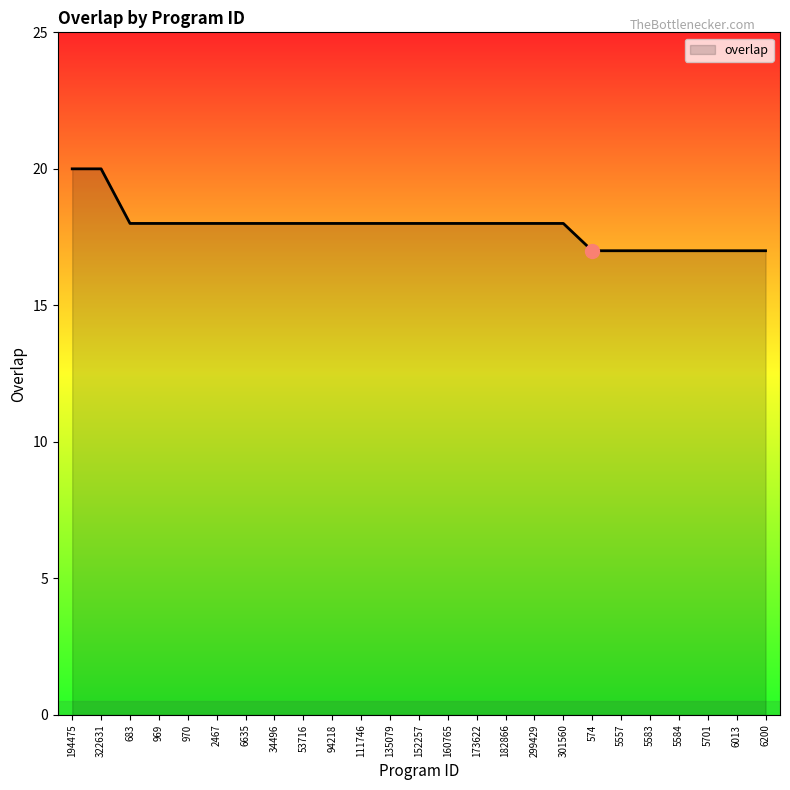

Which has a higher value, 135079 or 194475?

194475